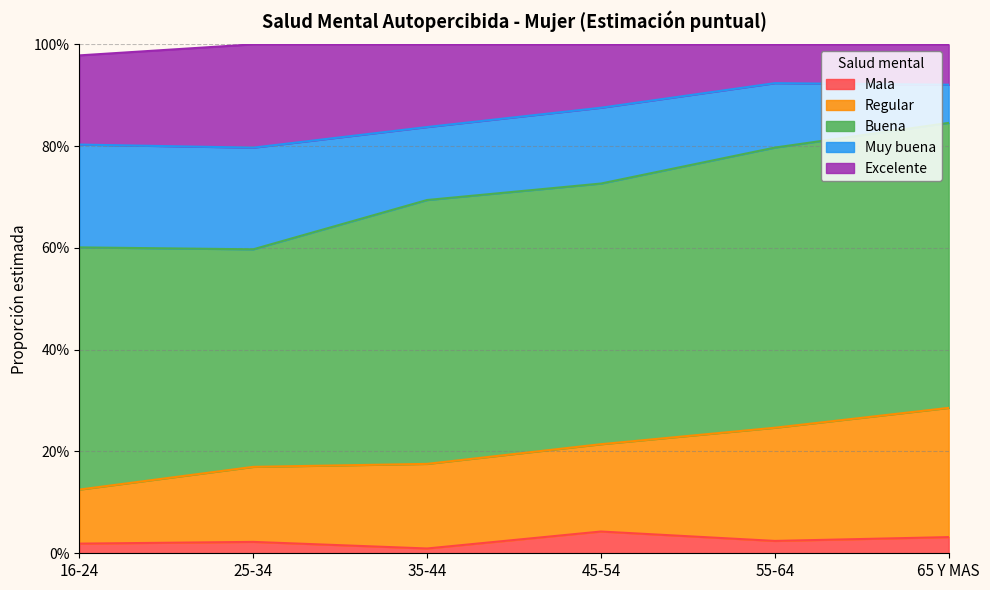

What are all the series names shown in the legend?

Mala, Regular, Buena, Muy buena, Excelente